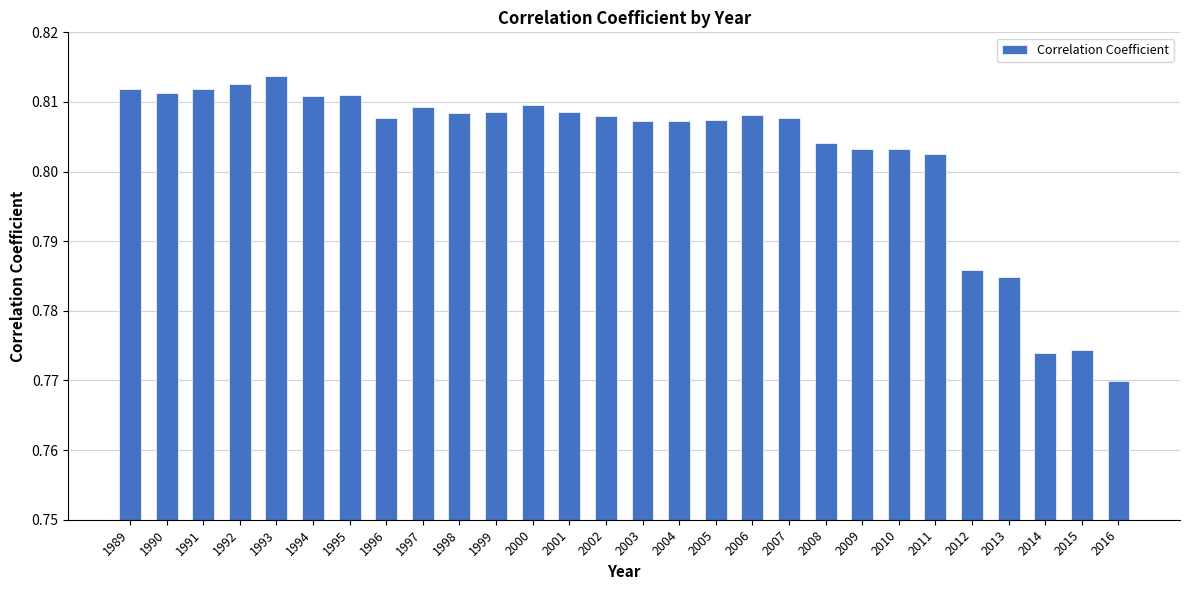

Count the values in the range 0 to 1.

28